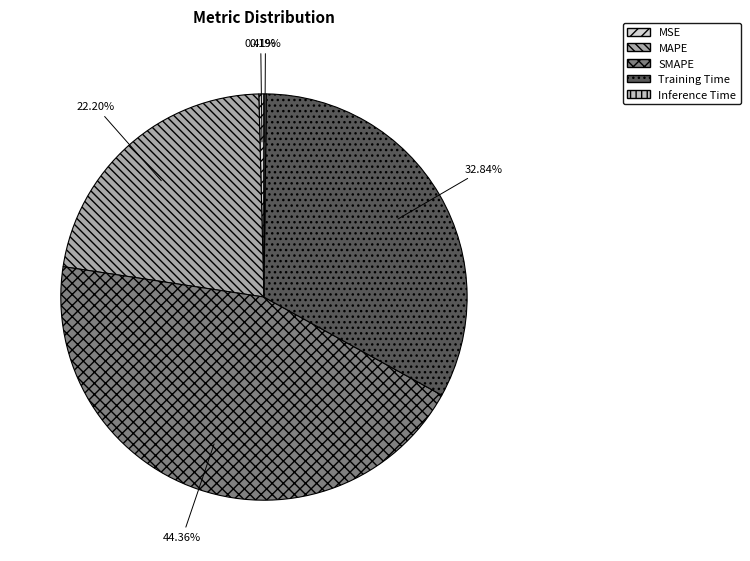

How many slices are in this pie chart?

5